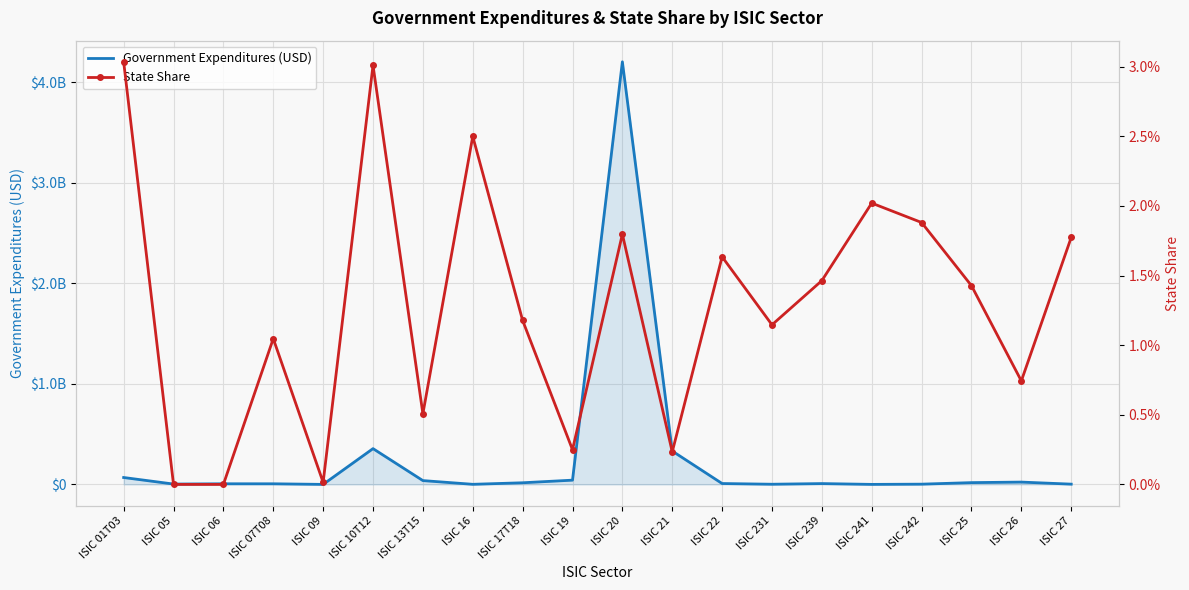

What is the value of the Government Expenditures (USD) point at the 11th from the left?

4203160241.6